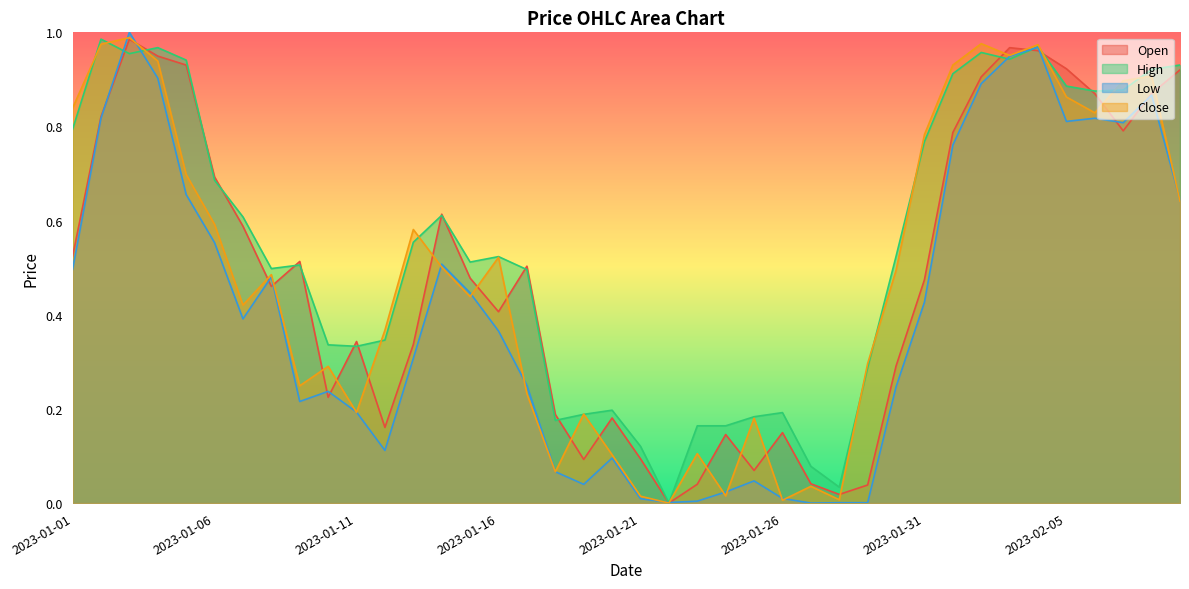

What is the average value of the Low series?

0.4